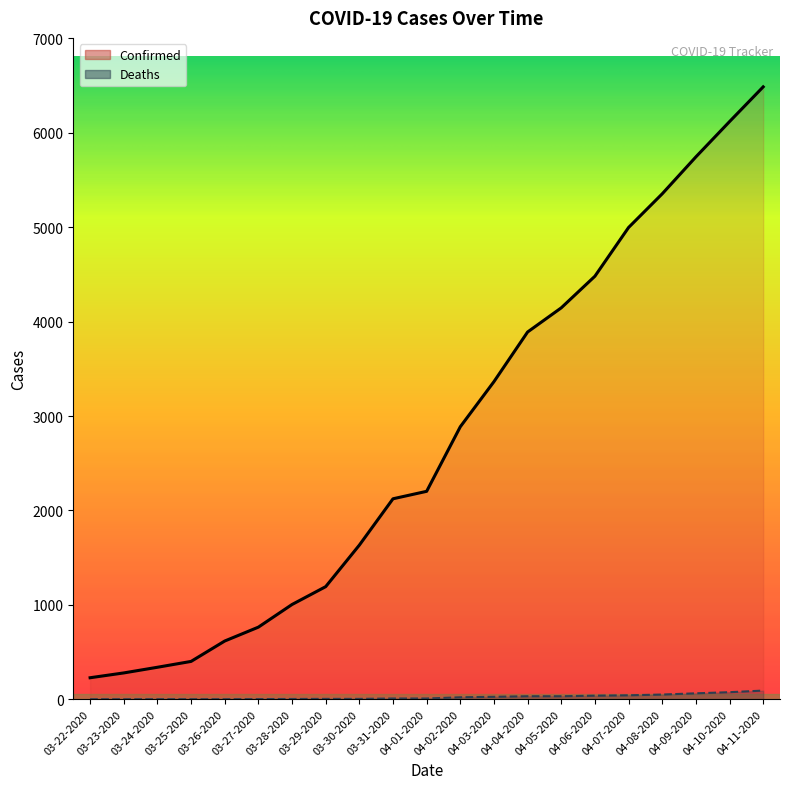

At 04-05-2020, list the series in order from largest to smallest.

Confirmed, Deaths